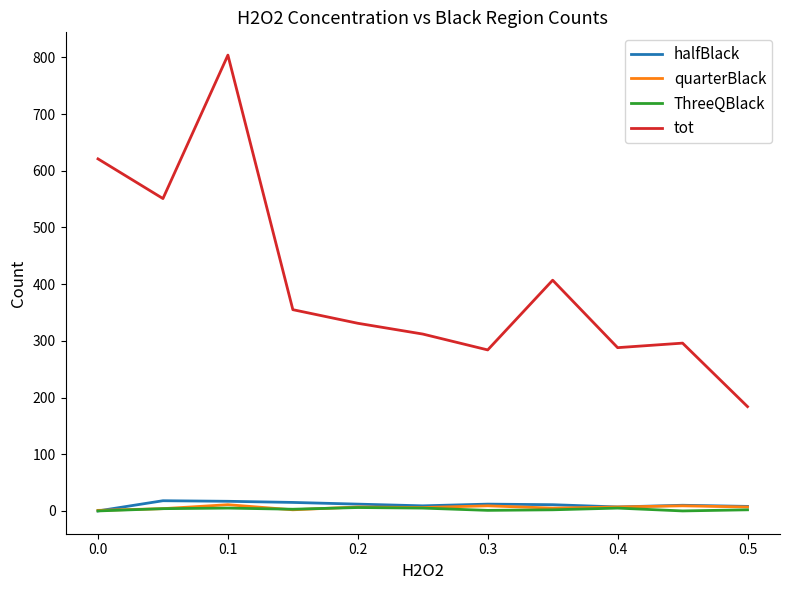

What are all the series names shown in the legend?

halfBlack, quarterBlack, ThreeQBlack, tot